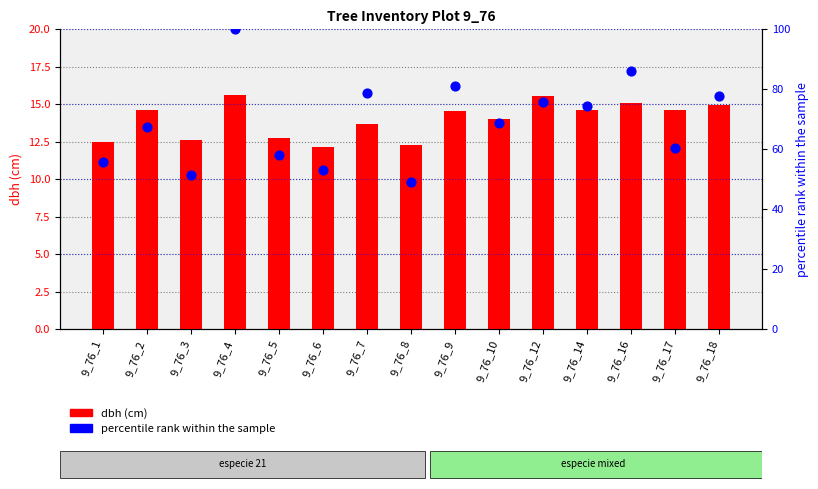

At which category is the sum across all series the highest?

9_76_4